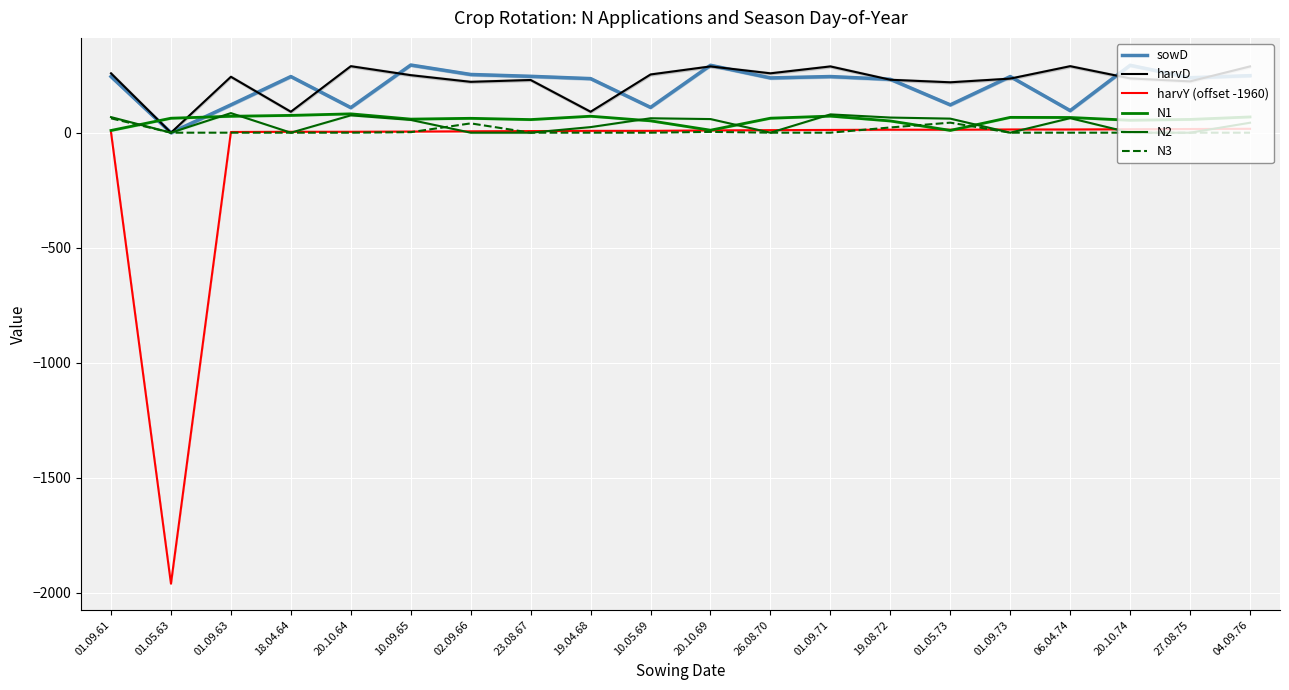

What is the value of the harvY (offset -1960) point at the 16th from the left?

14.0